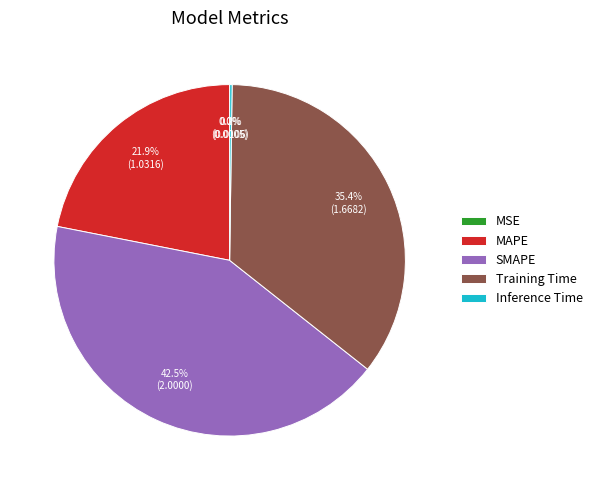

Is there any slice that represents more than half of the pie?

No